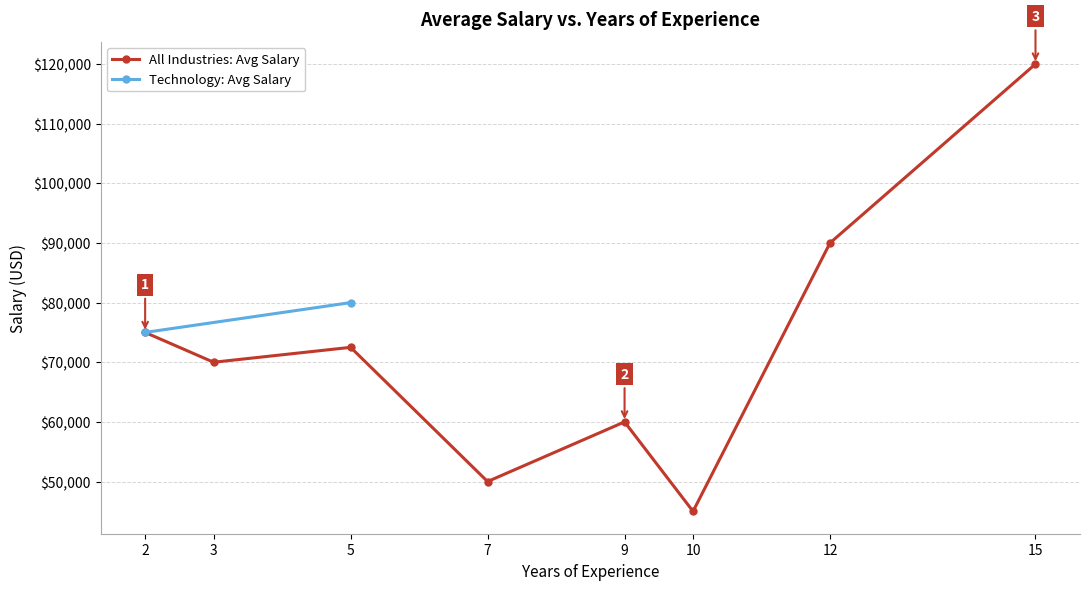

True or false: Average Salary (Technology) has more than 1 interior local peaks.

False